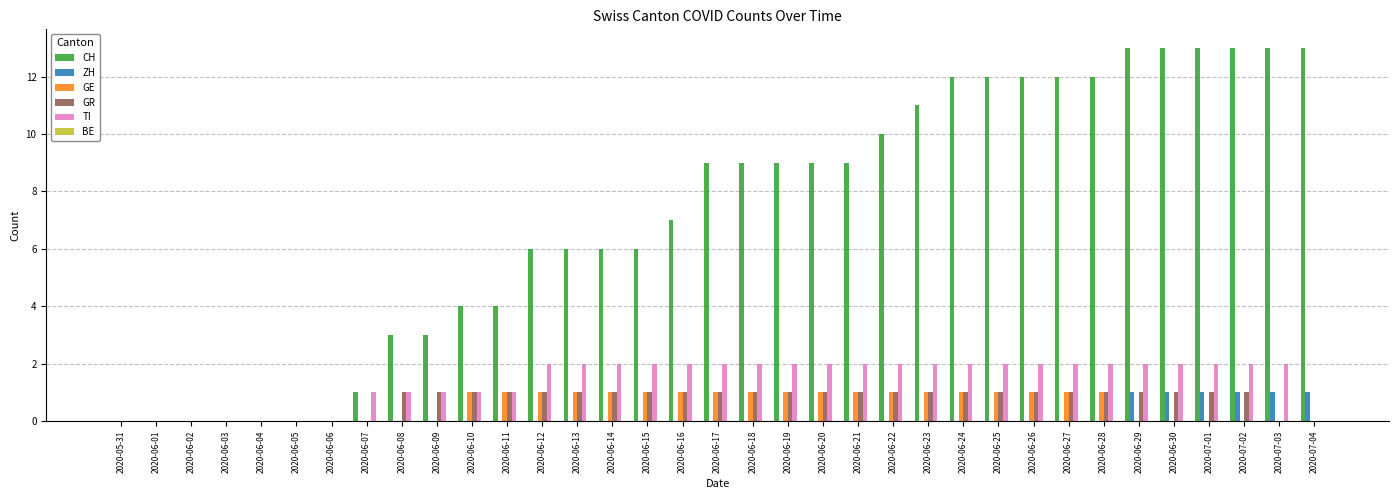

Which series has the largest total across all categories?

CH